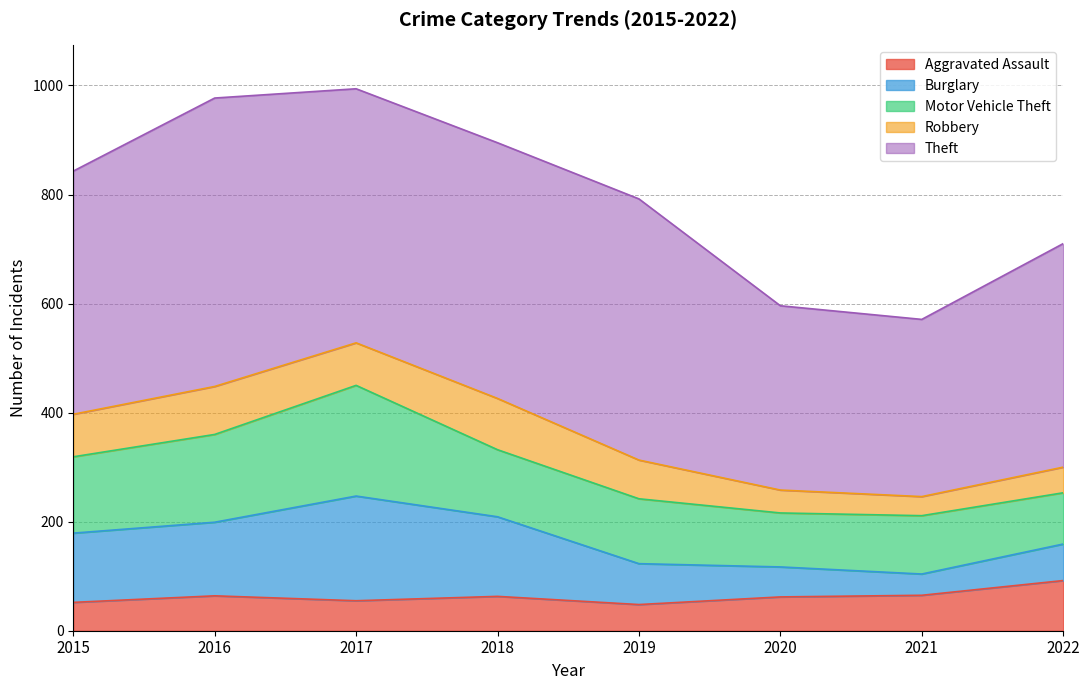

At how many categories does at least one series exceed 330?

7